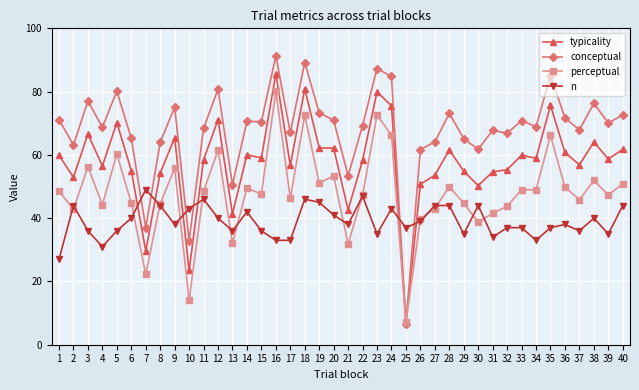

What is the spread (max minus min) of values at 3?

41.0